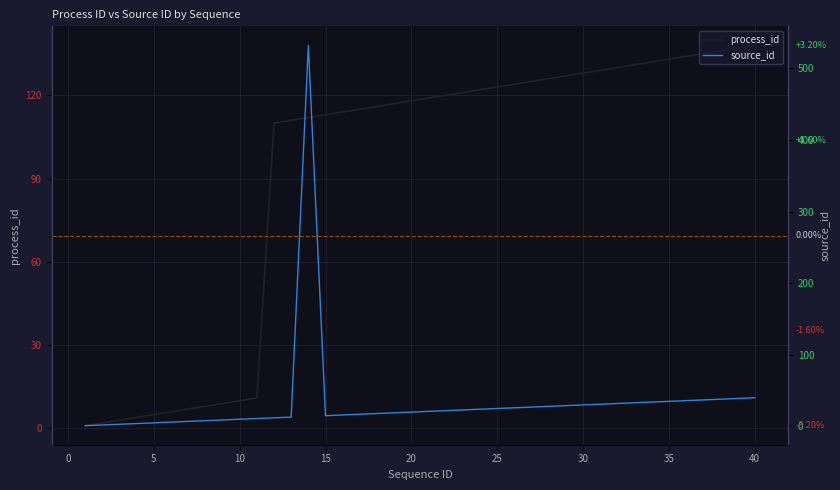

What is the label of the 30th point from the left?

30